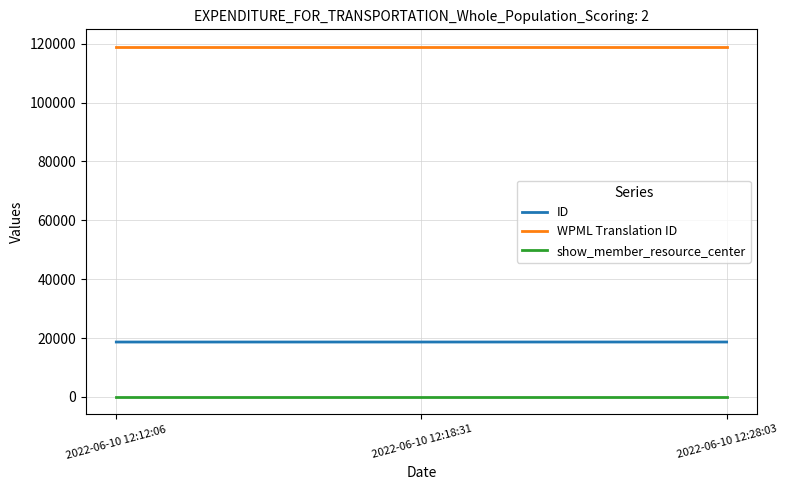

What position from the left is 2022-06-10 12:12:06?

1